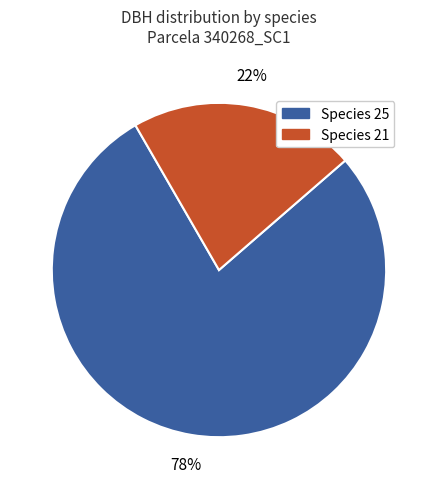

To the nearest percent, what is the average slice percentage?

50%